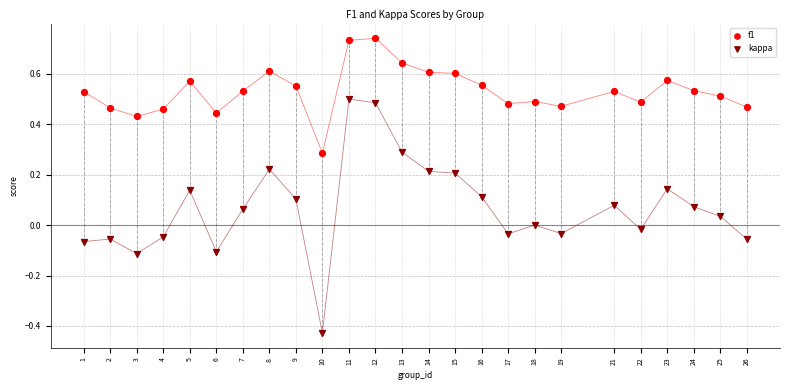

Which series has the widest spread of Y values?

kappa